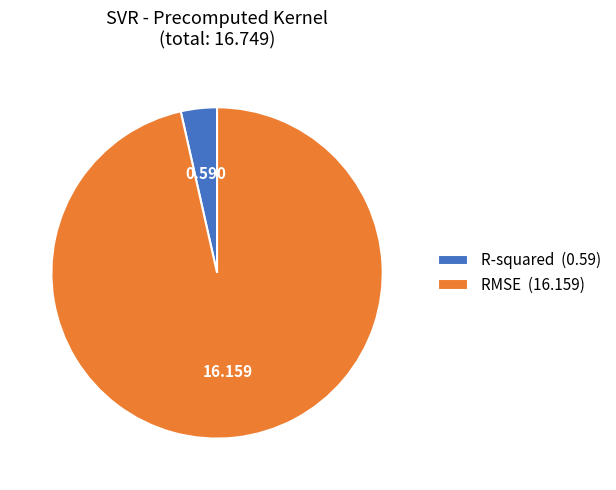

Does RMSE represent more than half of the total?

Yes